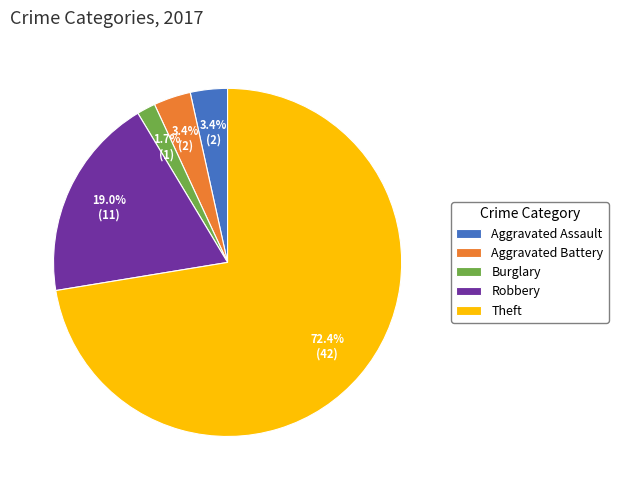

Which slice is the largest?

Theft